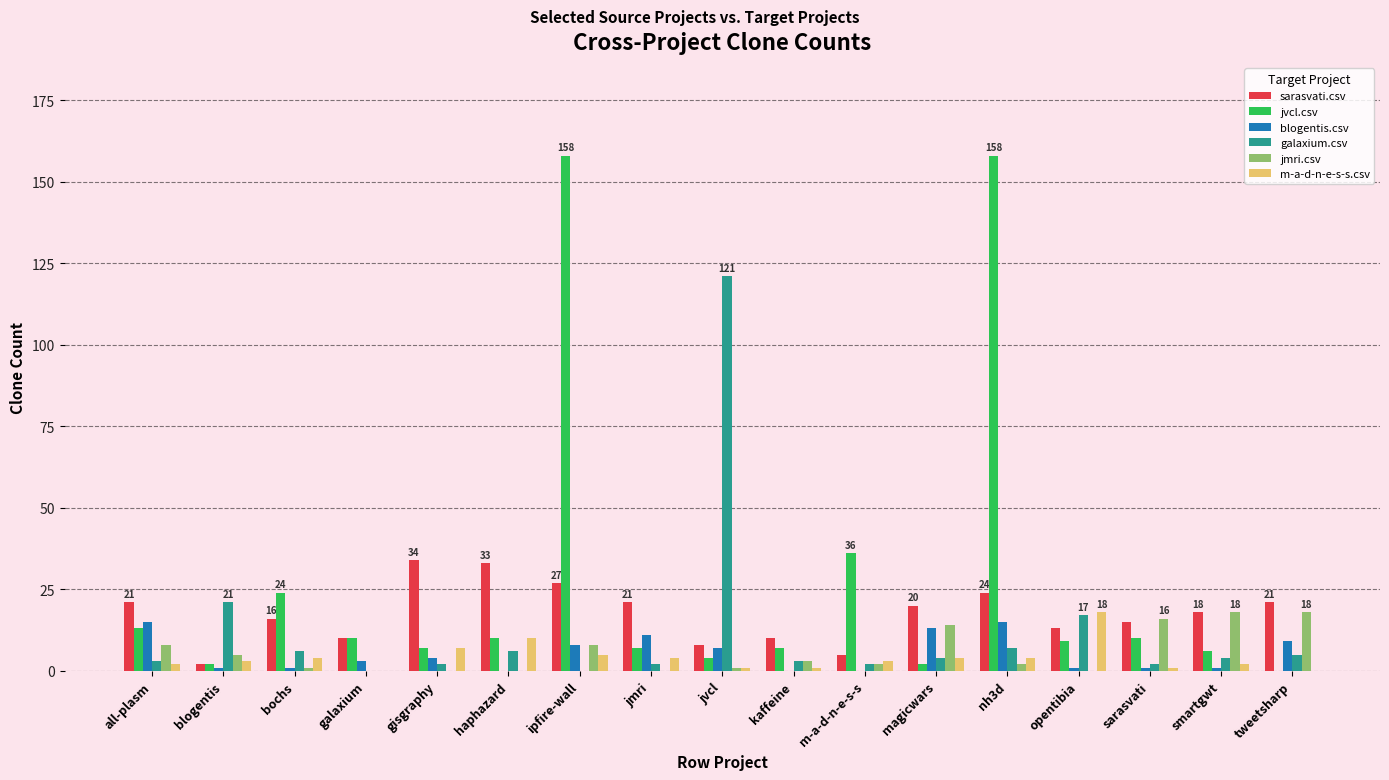

Is the value of m-a-d-n-e-s-s.csv at opentibia greater than the value of sarasvati.csv at kaffeine?

Yes